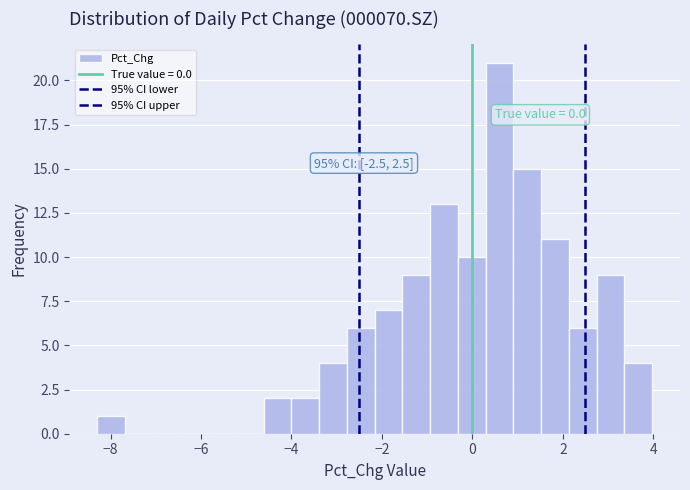

Around what value on the x-axis is the tallest bar? Give the approximate position of its centre, as read against the axis.

0.6